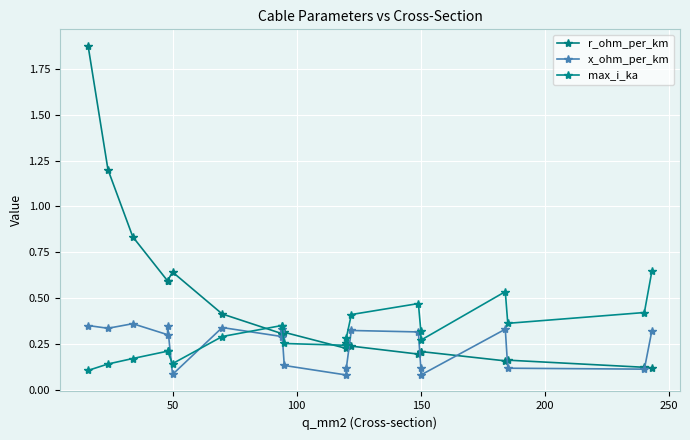

Which series has the widest spread of values?

r_ohm_per_km